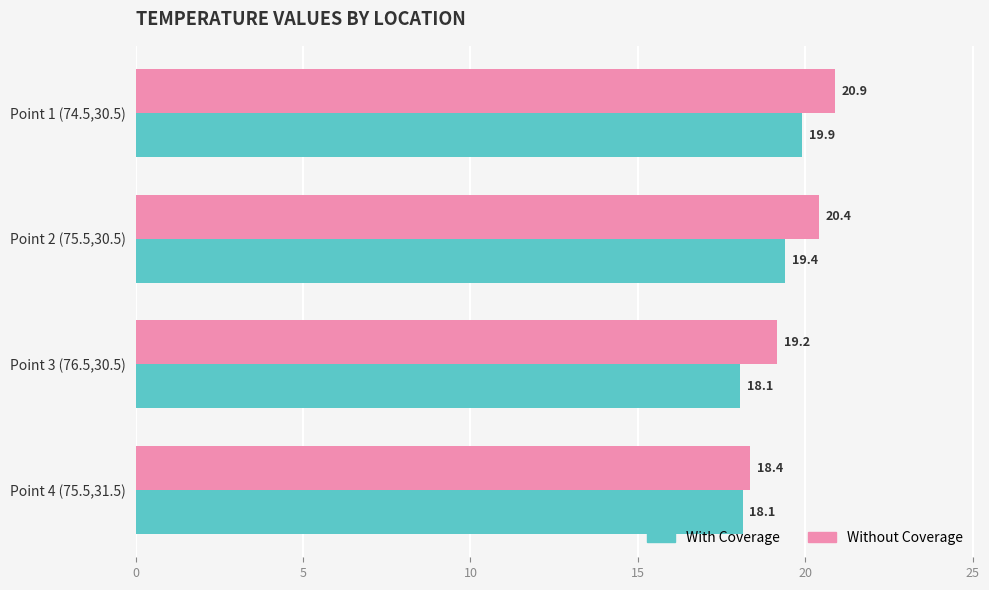

At which category is the sum across all series the highest?

Point 1 (74.5,30.5)